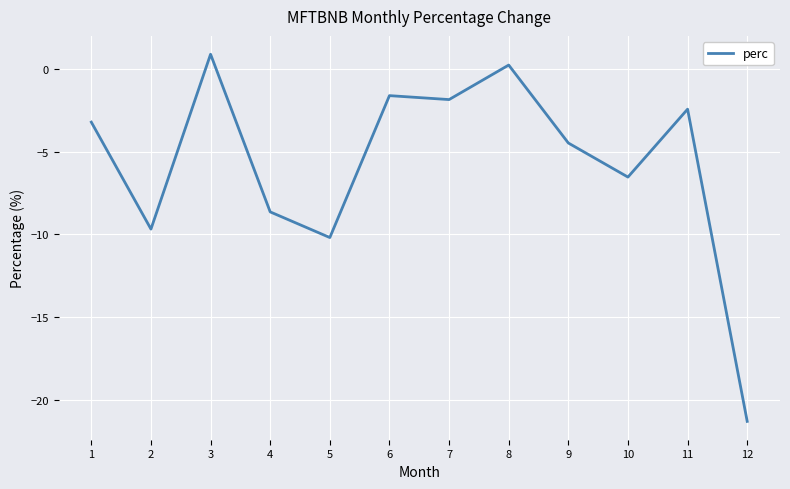

How many positive values are there?

2